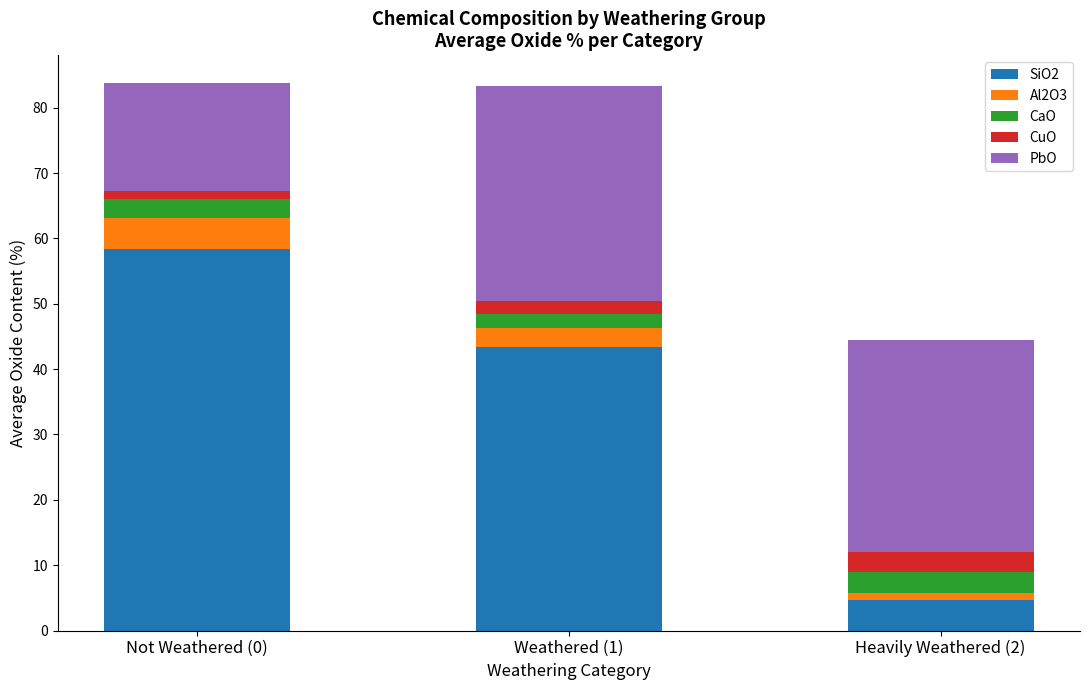

True or false: SiO2 has a value of 4.6 at Heavily Weathered (2).

True